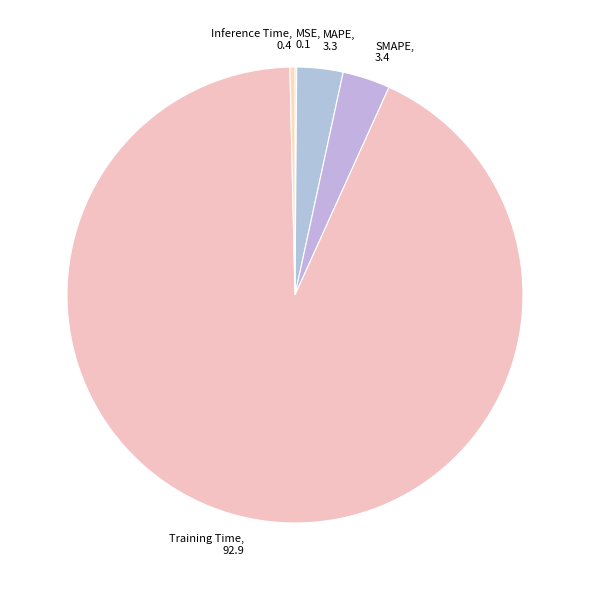

Is the sum of SMAPE and Inference Time greater than half?

No